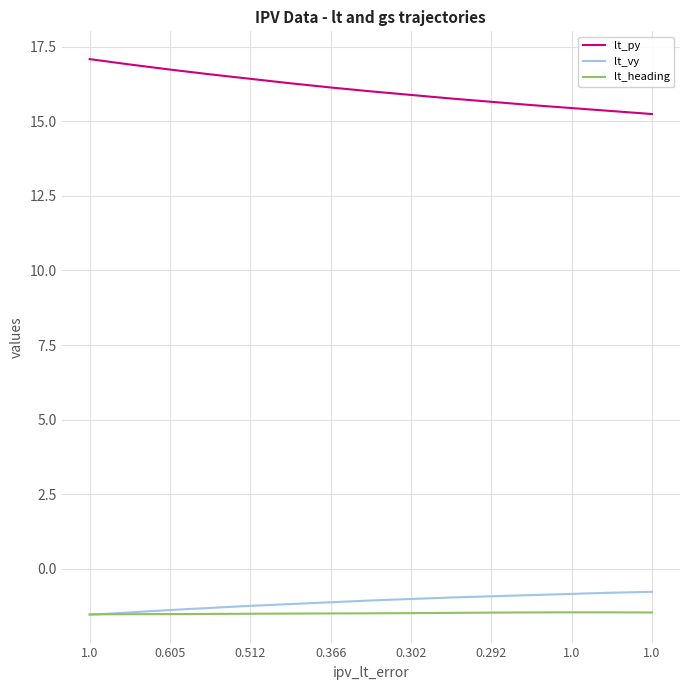

True or false: lt_py and lt_vy intersect in this chart.

False